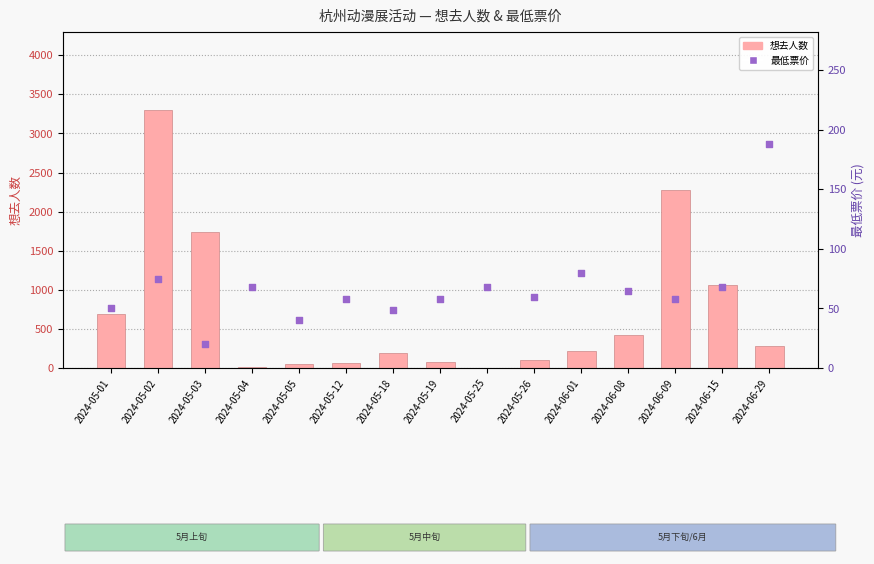

What are all the series names shown in the legend?

想去人数, 最低票价